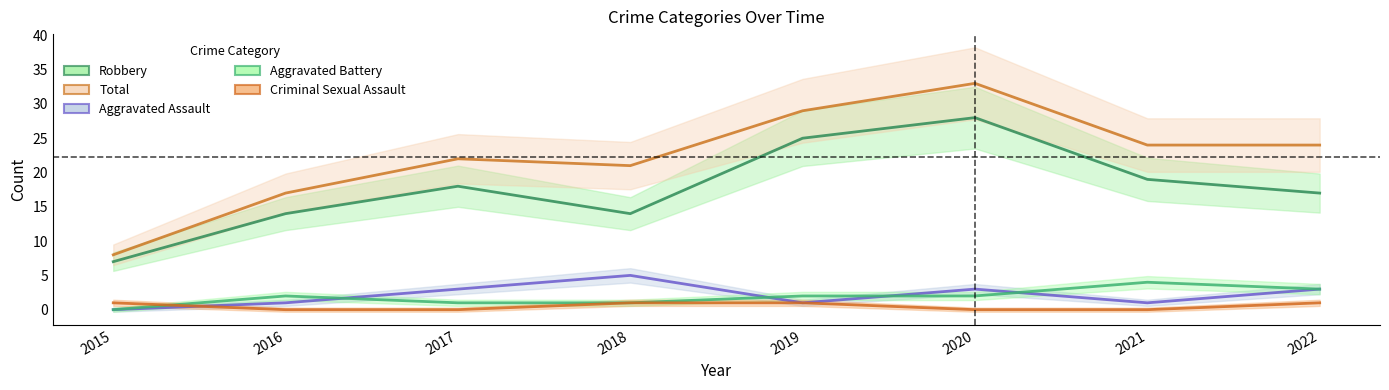

Reading right to left, transcribe all the data shown in this chart.

Robbery: 17	19	28	25	14	18	14	7
Total: 24	24	33	29	21	22	17	8
Aggravated Assault: 3	1	3	1	5	3	1	0
Aggravated Battery: 3	4	2	2	1	1	2	0
Criminal Sexual Assault: 1	0	0	1	1	0	0	1